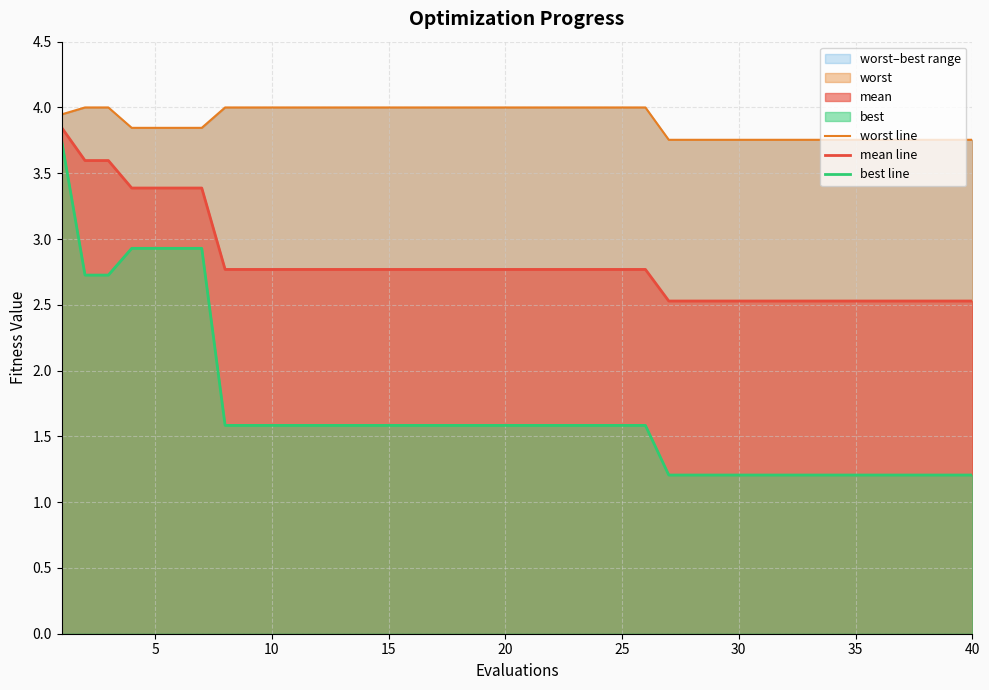

What is the minimum value for mean line?

2.5